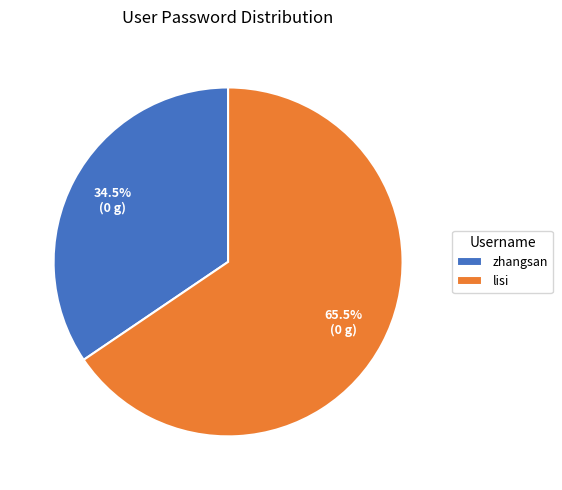

How many slices are in this pie chart?

2